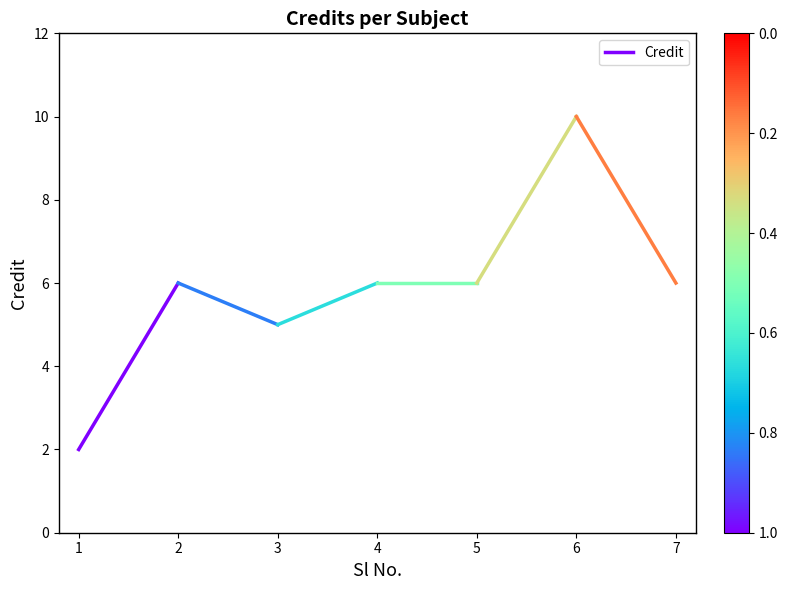

The chart shows a value of 9 at 2. True or false?

False